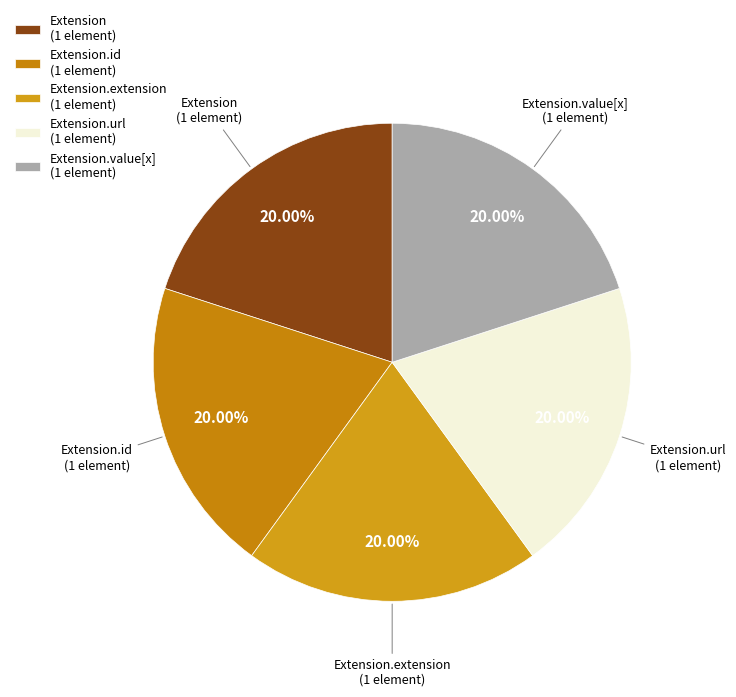

What is the ratio of the value at Extension.extension (1 element) to the value at Extension.value[x] (1 element)?

1.0